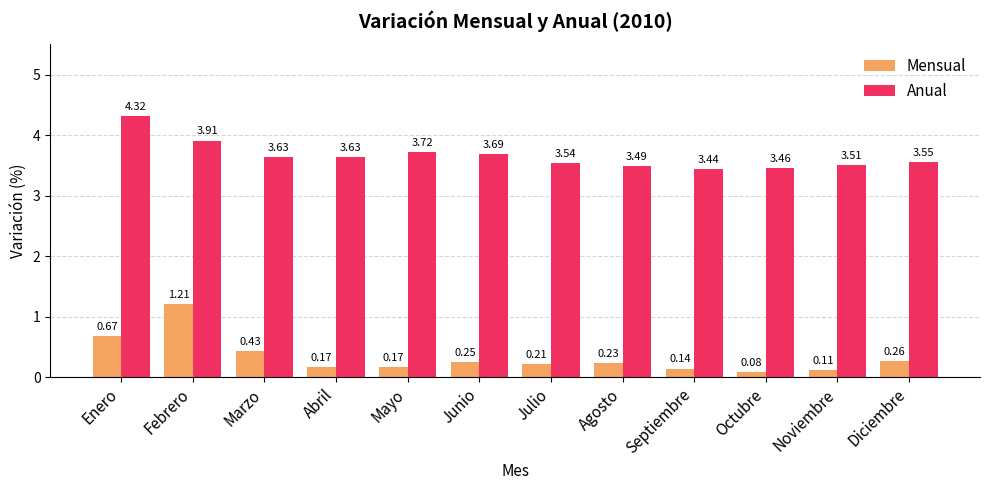

At which category is the sum across all series the highest?

Febrero